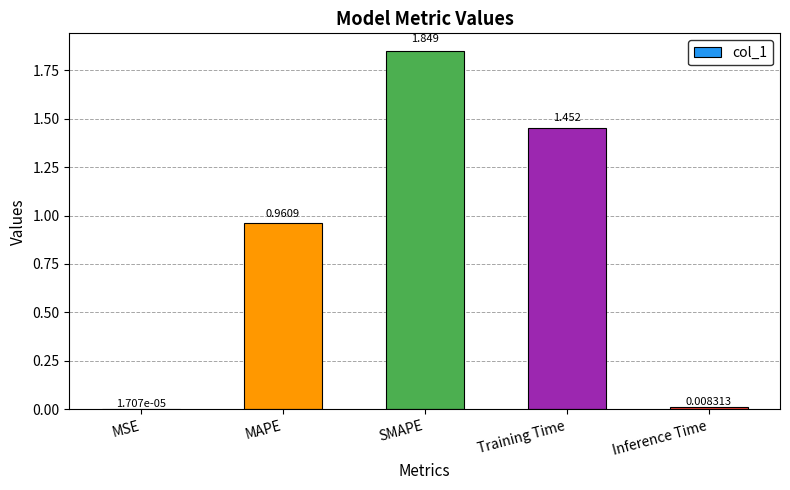

Which has a higher value, SMAPE or MAPE?

SMAPE